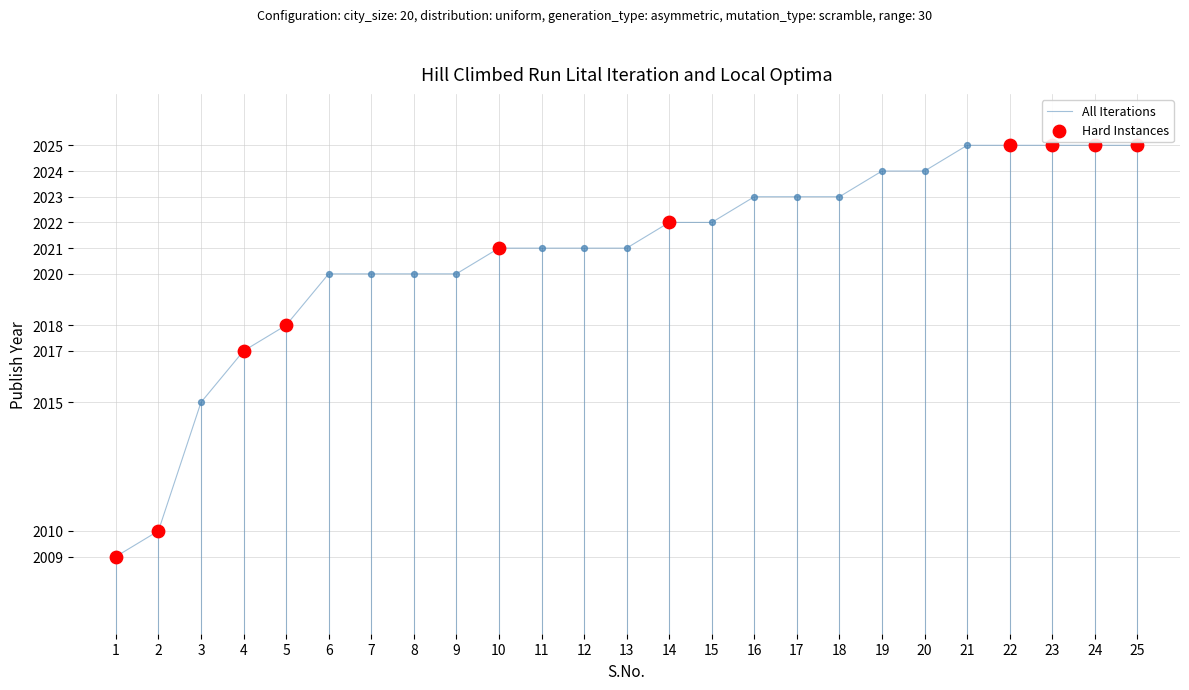

What is the ratio of the value at 14 to the value at 1?

1.0